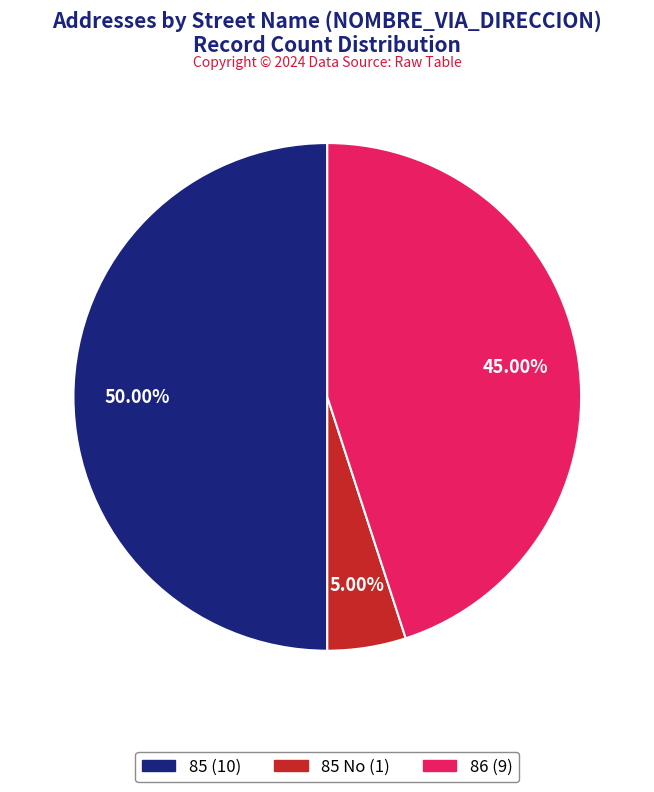

How many slices are in this pie chart?

3